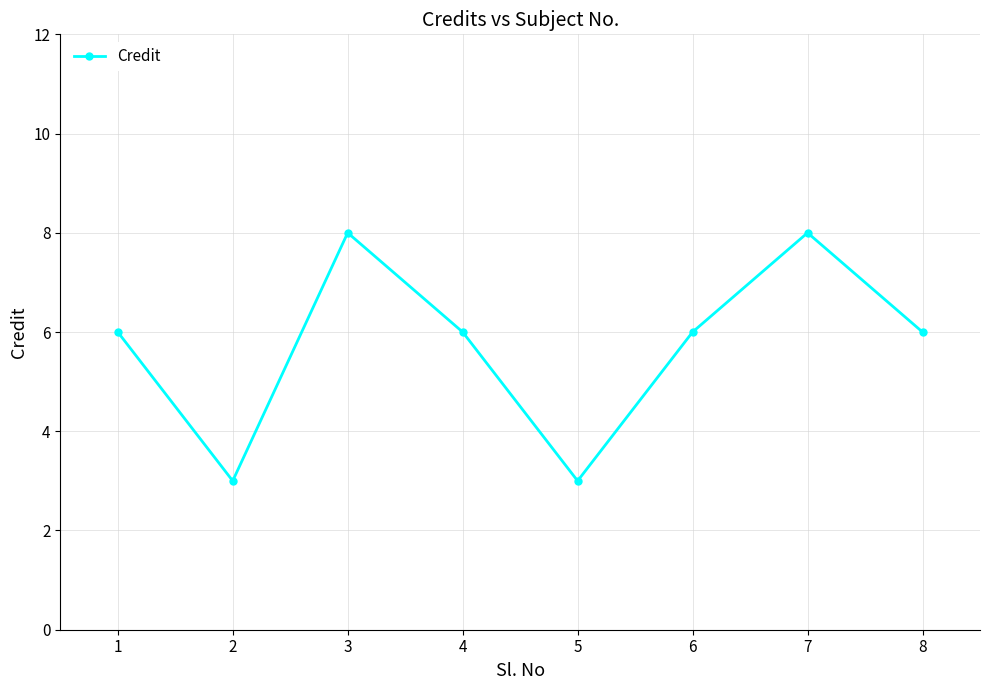

How many categories are shown in the chart?

8